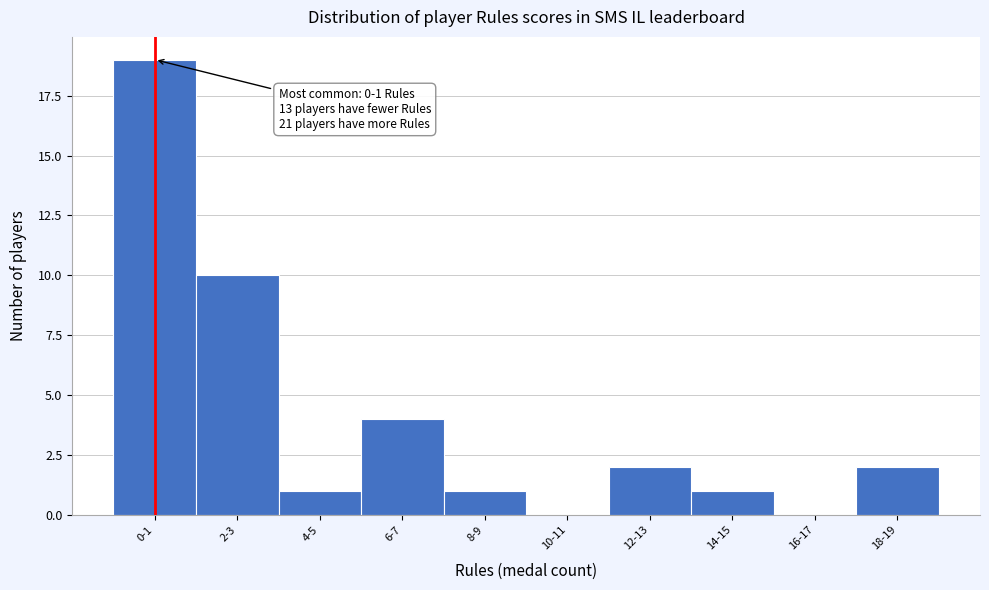

Reading right to left, extract all data points from this chart.

18-19=2	16-17=0	14-15=1	12-13=2	10-11=0	8-9=1	6-7=4	4-5=1	2-3=10	0-1=19